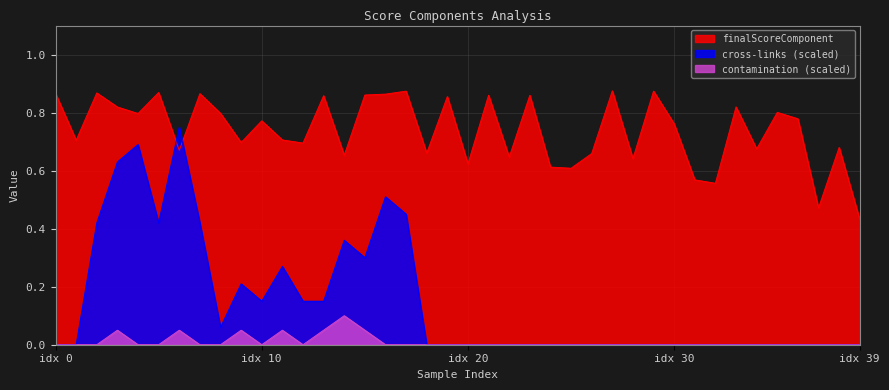

The cross-links series shows 0.1 at 11. True or false?

False